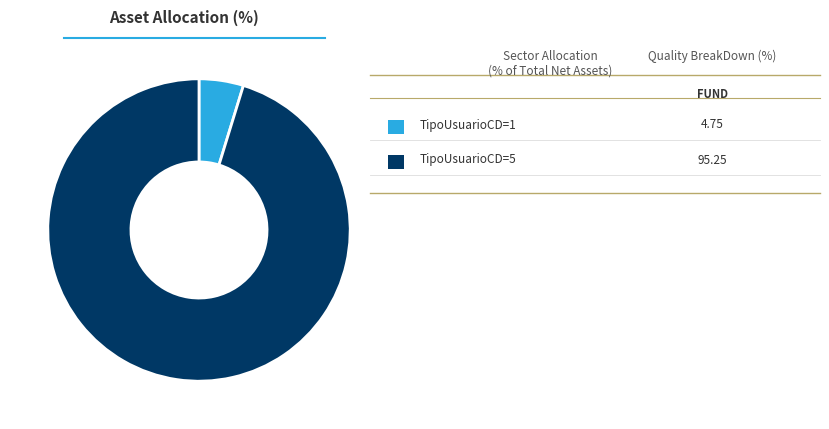

How many slices are in this pie chart?

2